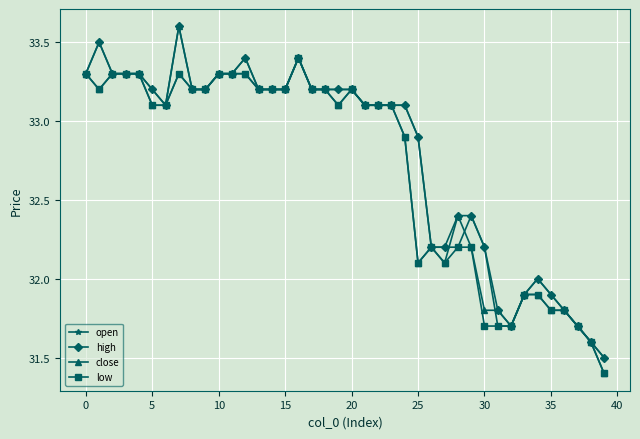

What is the smallest value displayed?

31.4